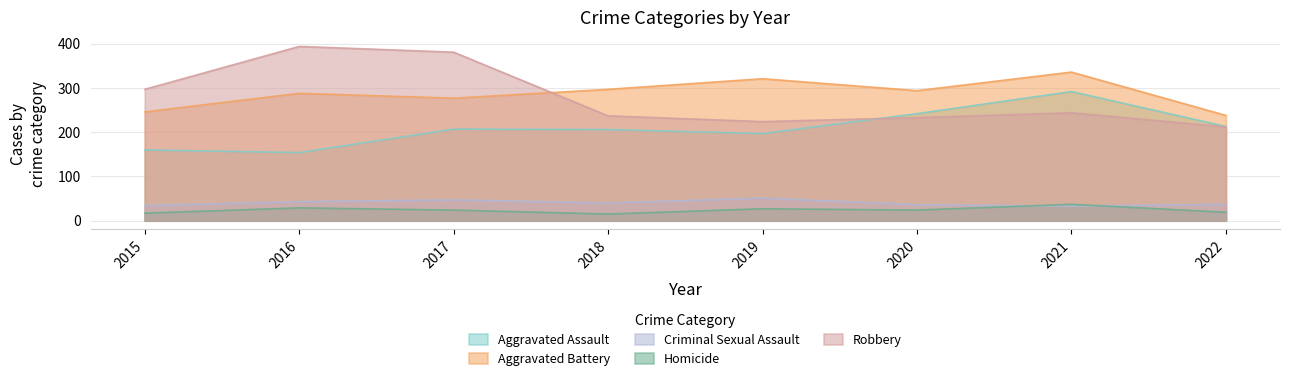

True or false: Criminal Sexual Assault has a value of 34 at 2015.

True